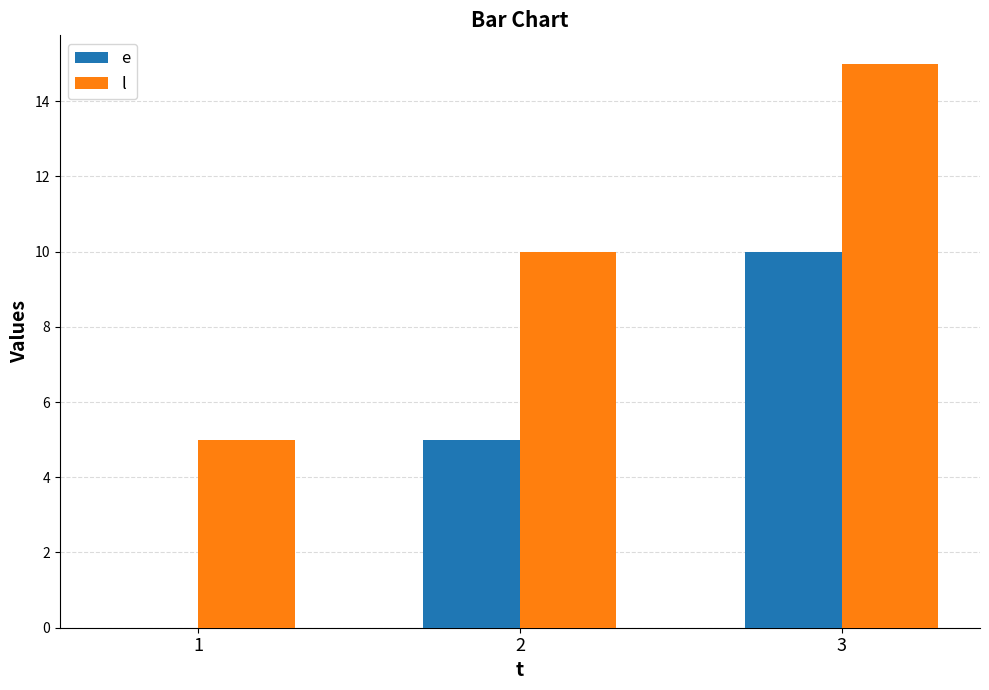

Reading left to right, what are all the values shown in this chart?

e: 0	5	10
l: 5	10	15